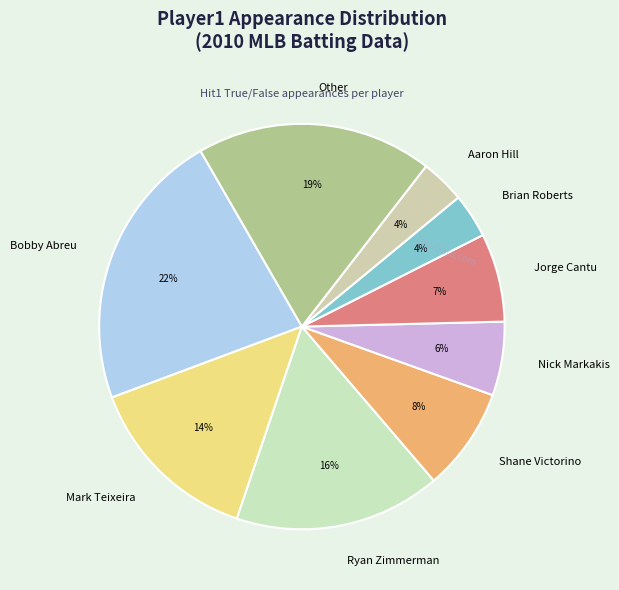

Which has a higher value, Aaron Hill or Bobby Abreu?

Bobby Abreu